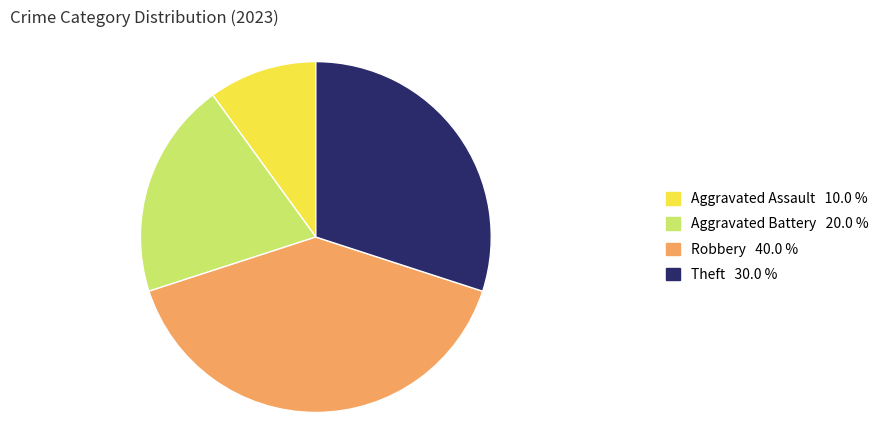

Which has a higher value, Aggravated Battery or Aggravated Assault?

Aggravated Battery